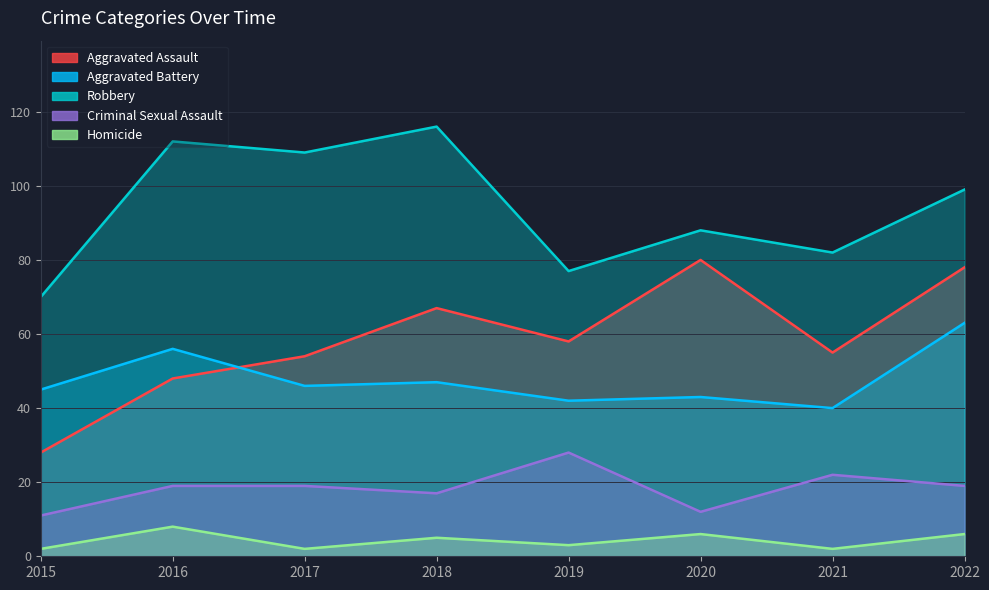

True or false: Aggravated Battery and Robbery cross at least once.

False